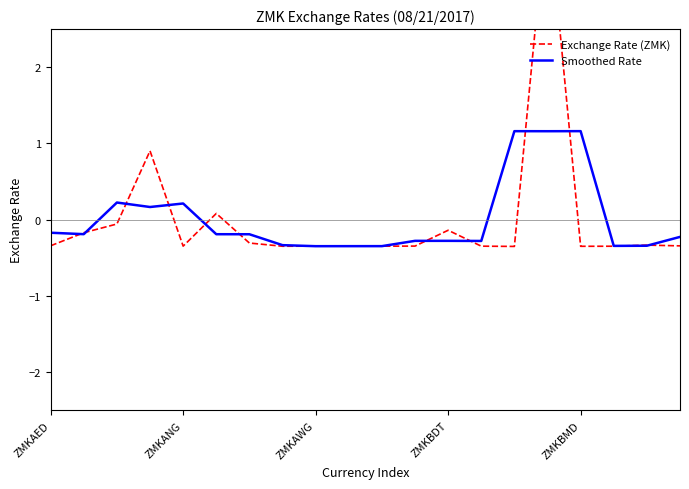

Is it true that Smoothed Rate equals -0.3 at 10?

True